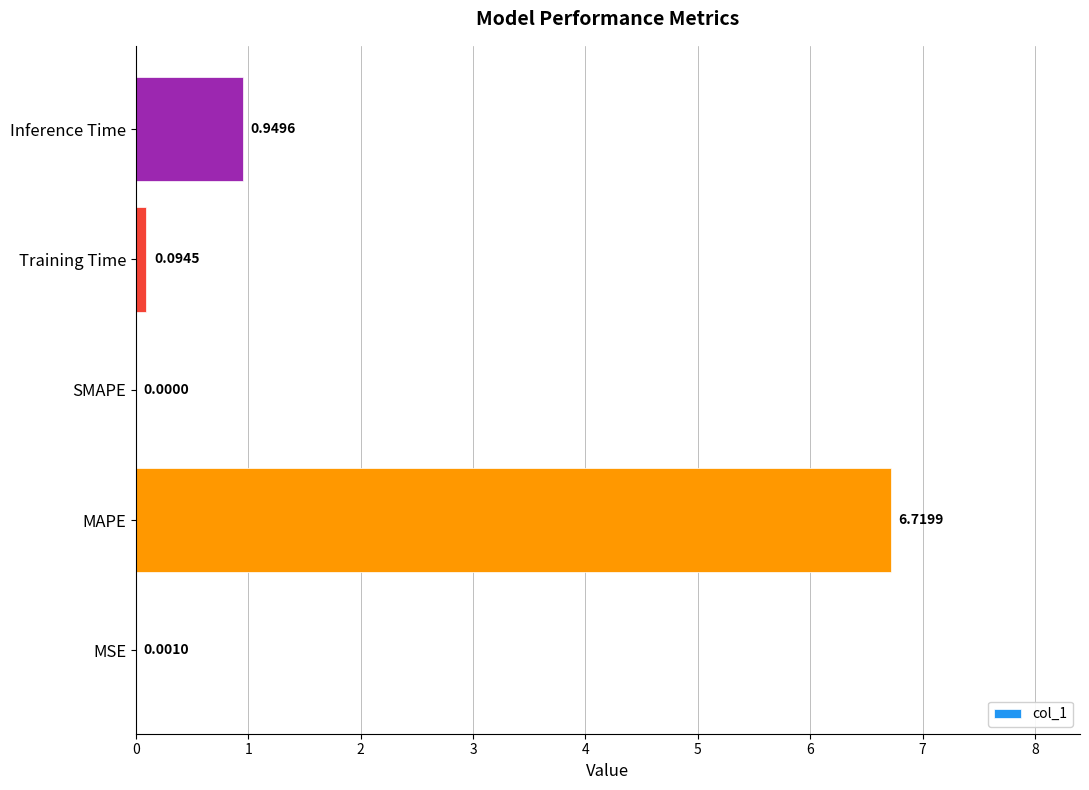

Which category has the highest value across all series?

MAPE